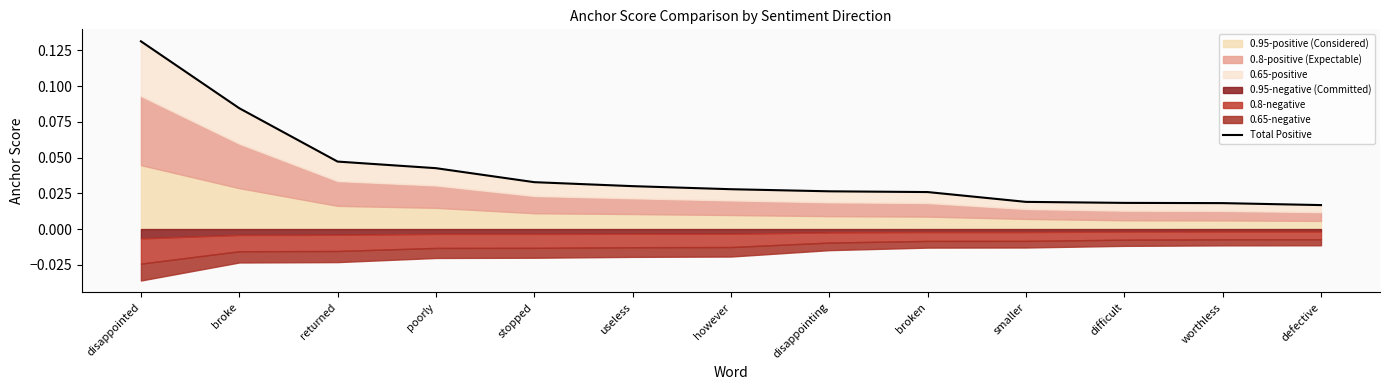

Which has a higher value, smaller or disappointing?

disappointing